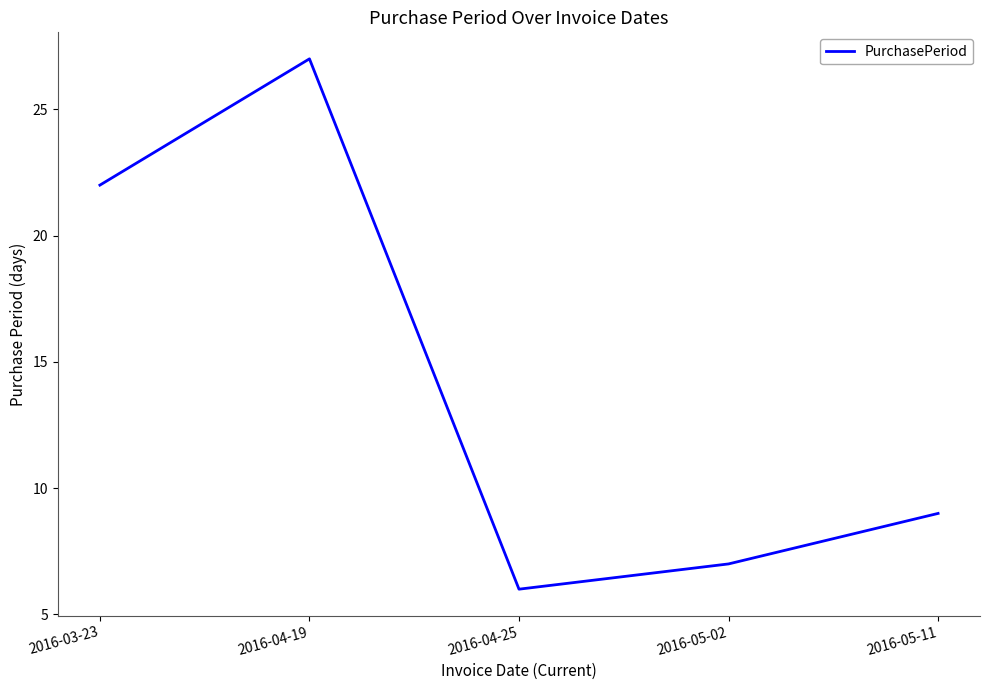

Does the chart have visible grid lines?

No